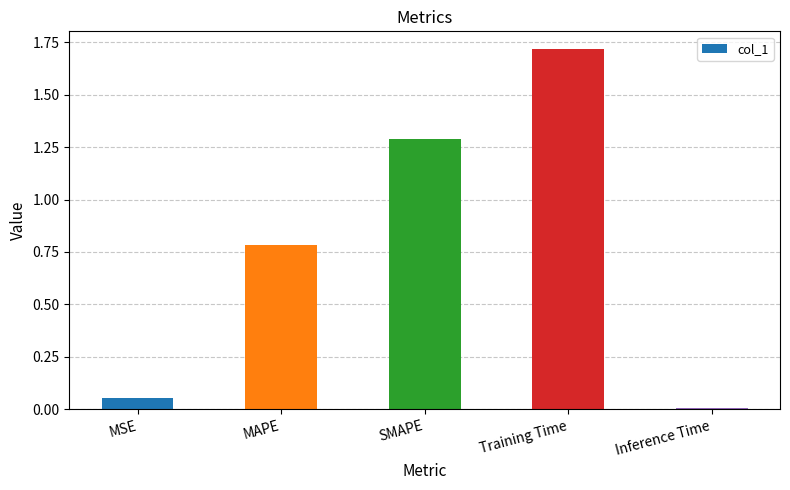

What value does the data have at SMAPE?

1.3